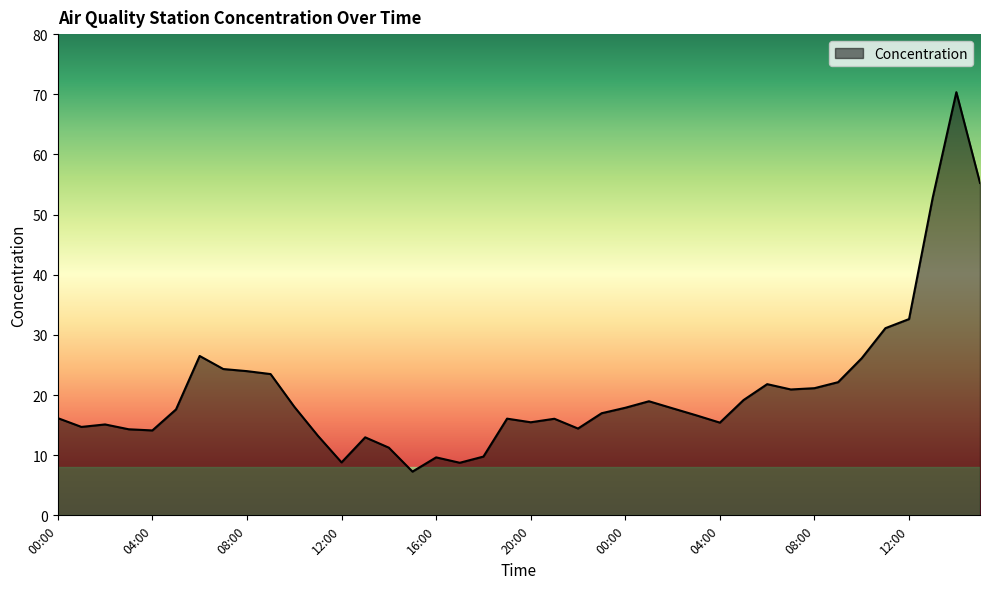

What is the difference between the maximum and minimum values?

63.1